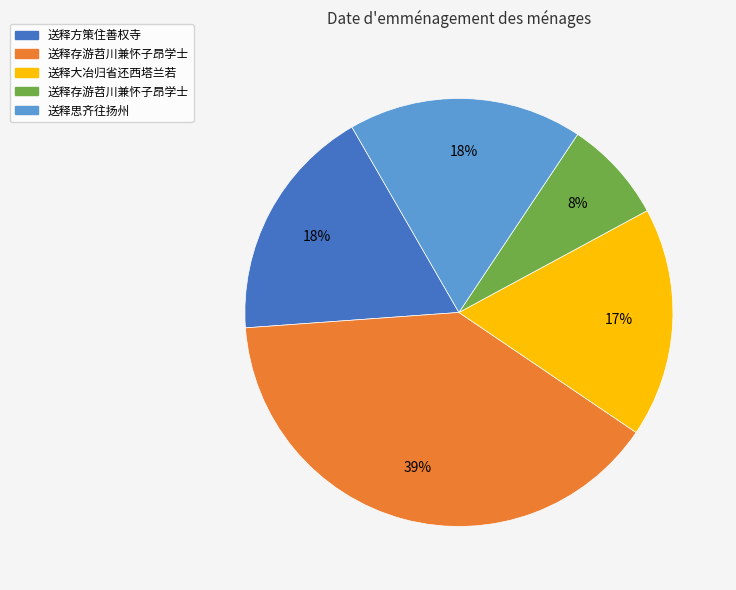

To the nearest percent, what is the average slice percentage?

20%